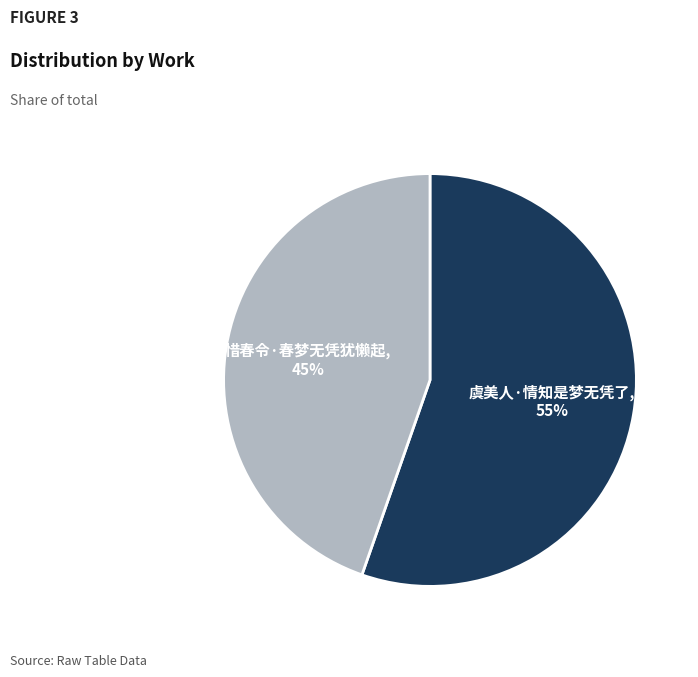

Does any single category account for the majority?

Yes